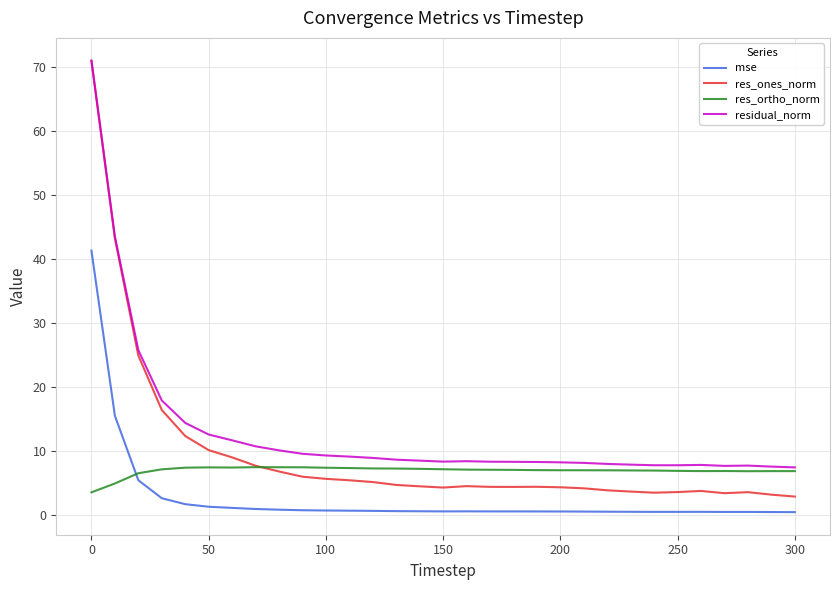

What are all the series names shown in the legend?

mse, res_ones_norm, res_ortho_norm, residual_norm